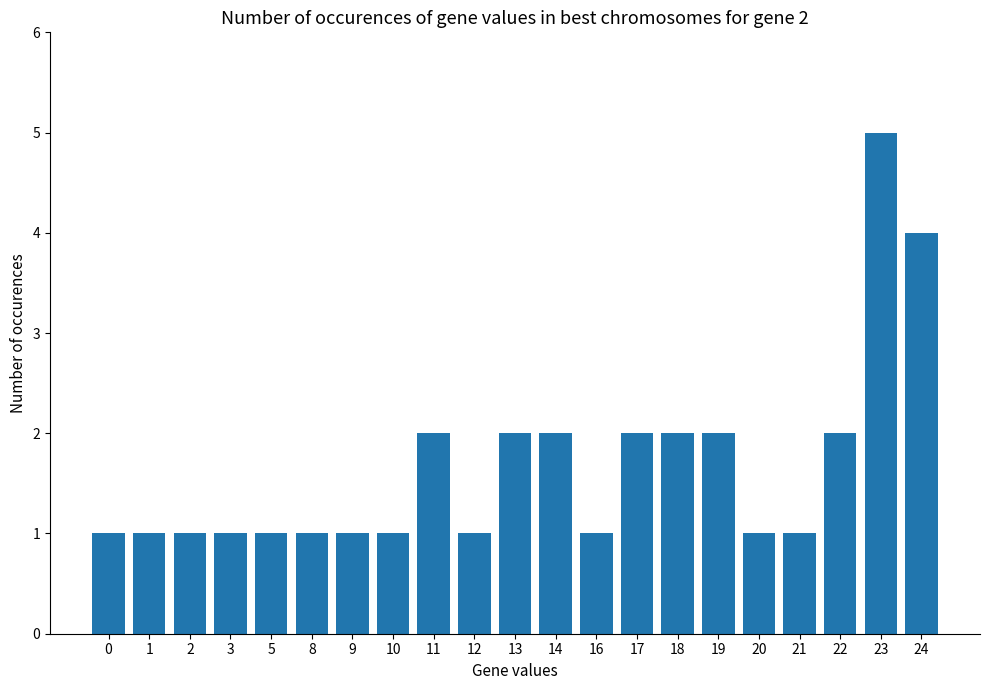

What is the sum of all values?

35